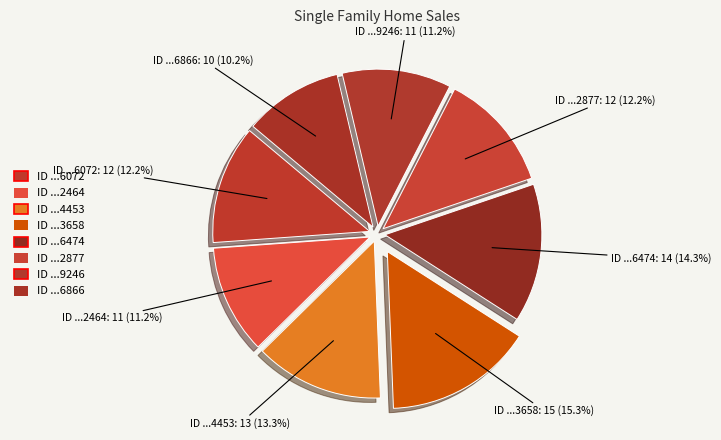

Which category has the biggest portion of the pie?

ID ...3658: 15 (15.3%)